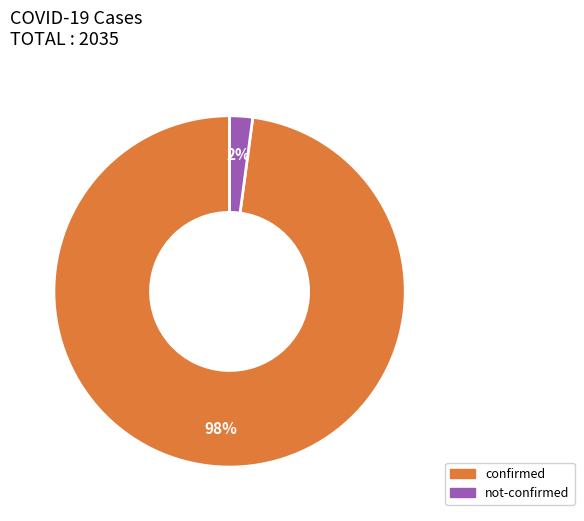

What is the largest slice in the pie chart?

confirmed